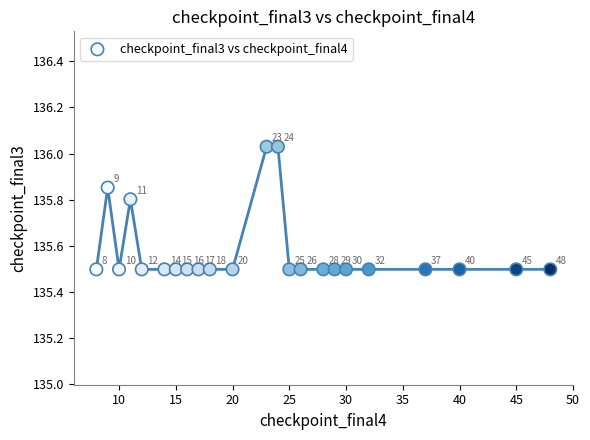

What Y value in the scatter plot is closest to 135?

135.5